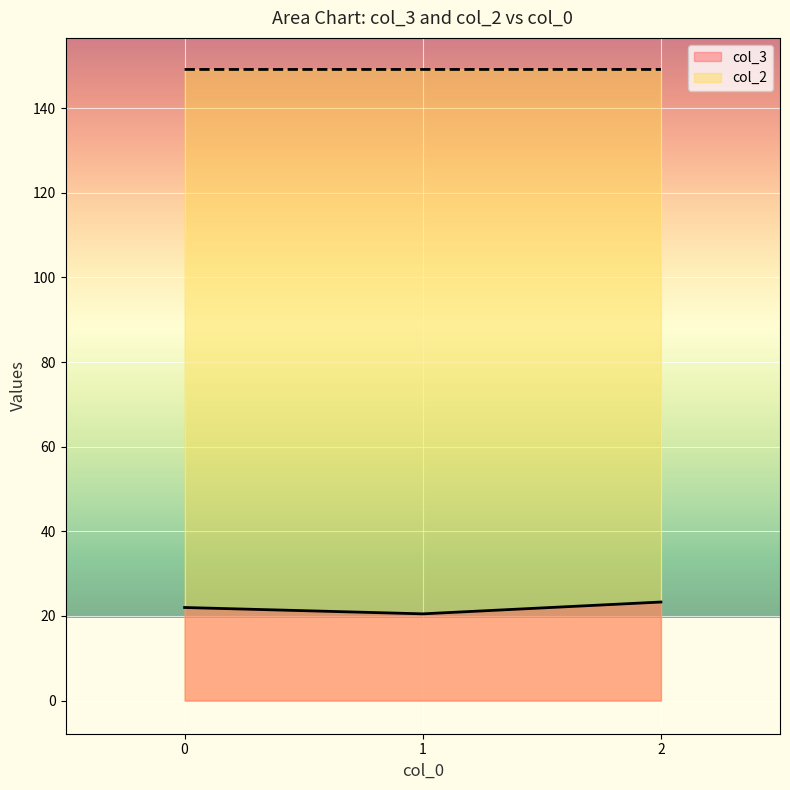

How many lines are shown in the chart?

2